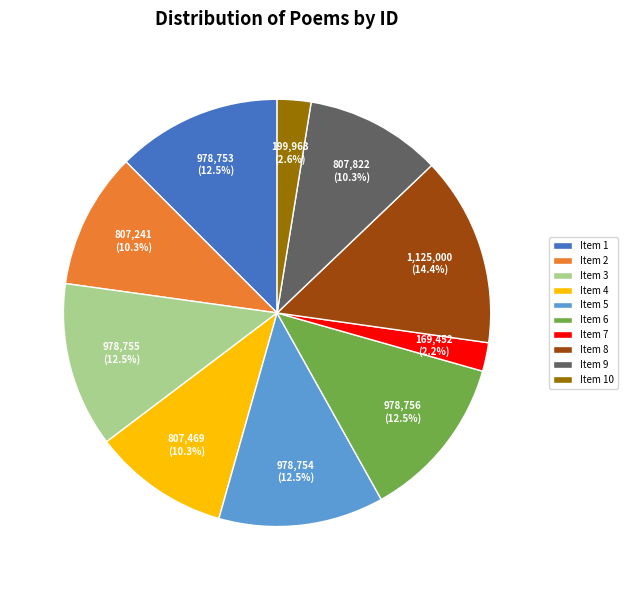

Is there a majority slice in this chart?

No